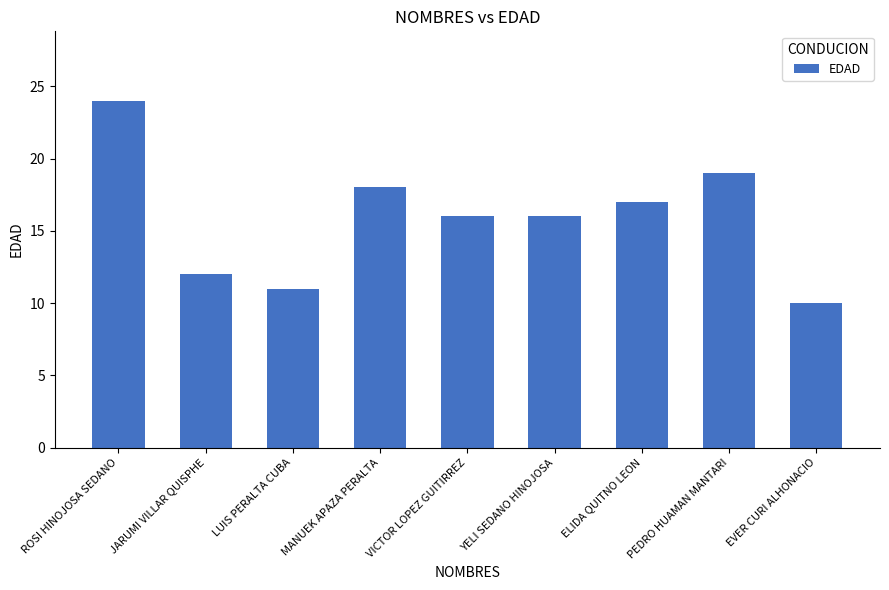

Where does the data first go above 16?

ROSI HINOJOSA SEDANO